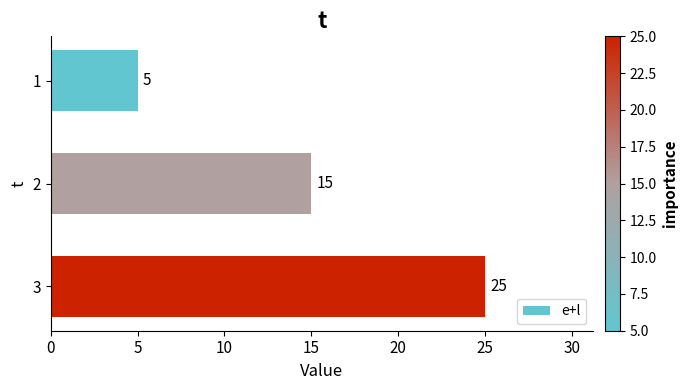

How many bars are there in total?

3